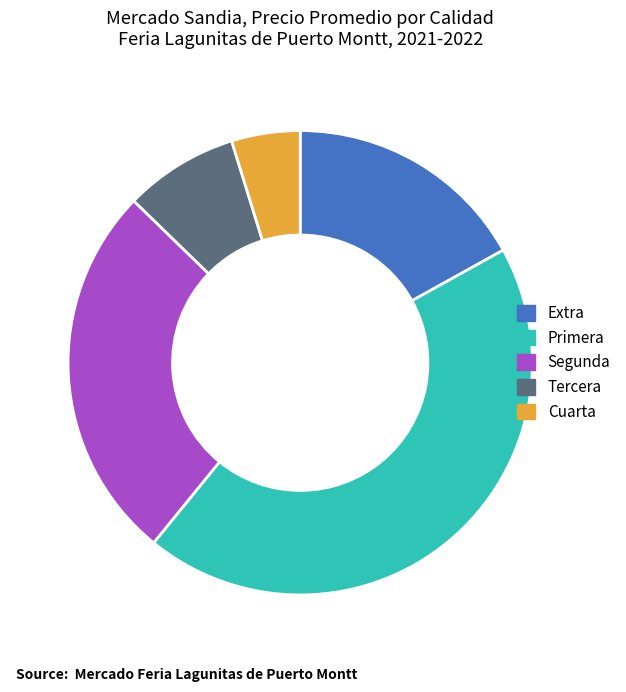

Do Extra and Primera together represent more than half of the pie?

Yes